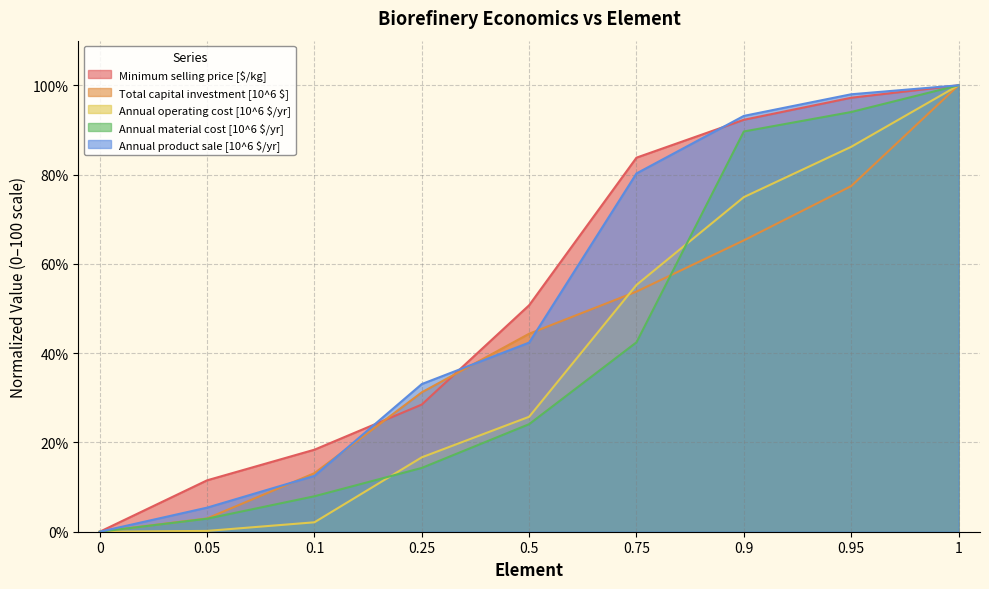

Is it true that Minimum selling price [$/kg] equals 65.0 at 0?

False